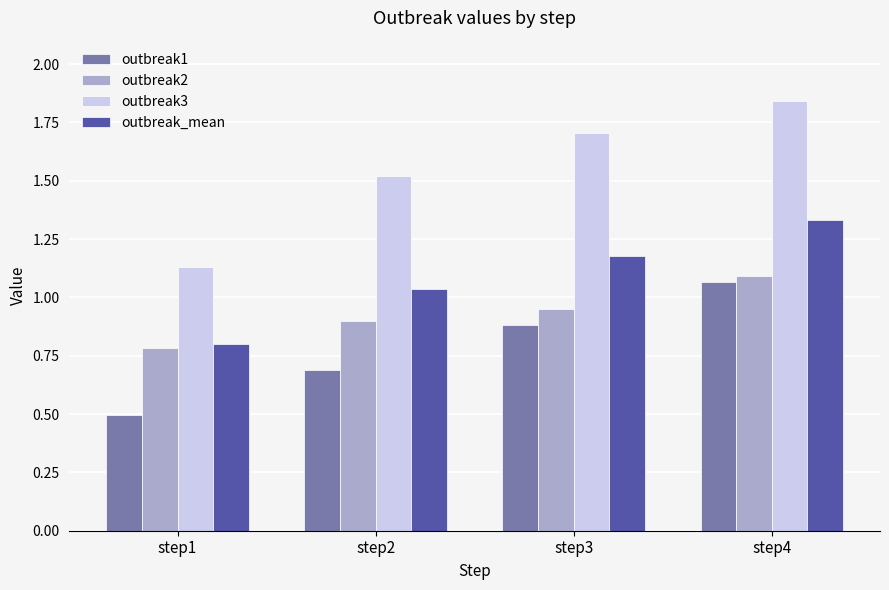

Are the bars horizontal?

No